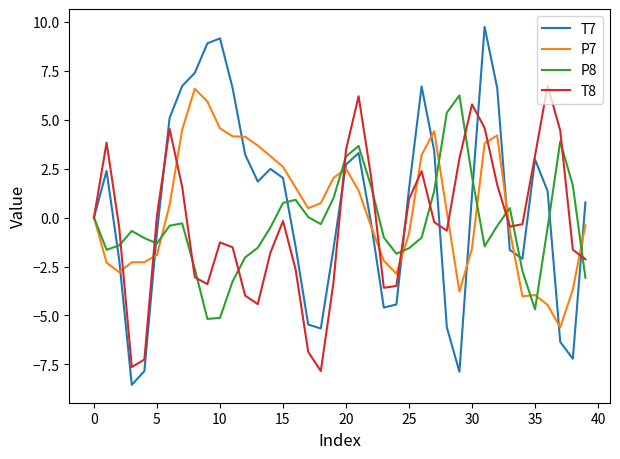

What is the greatest value displayed?

9.7